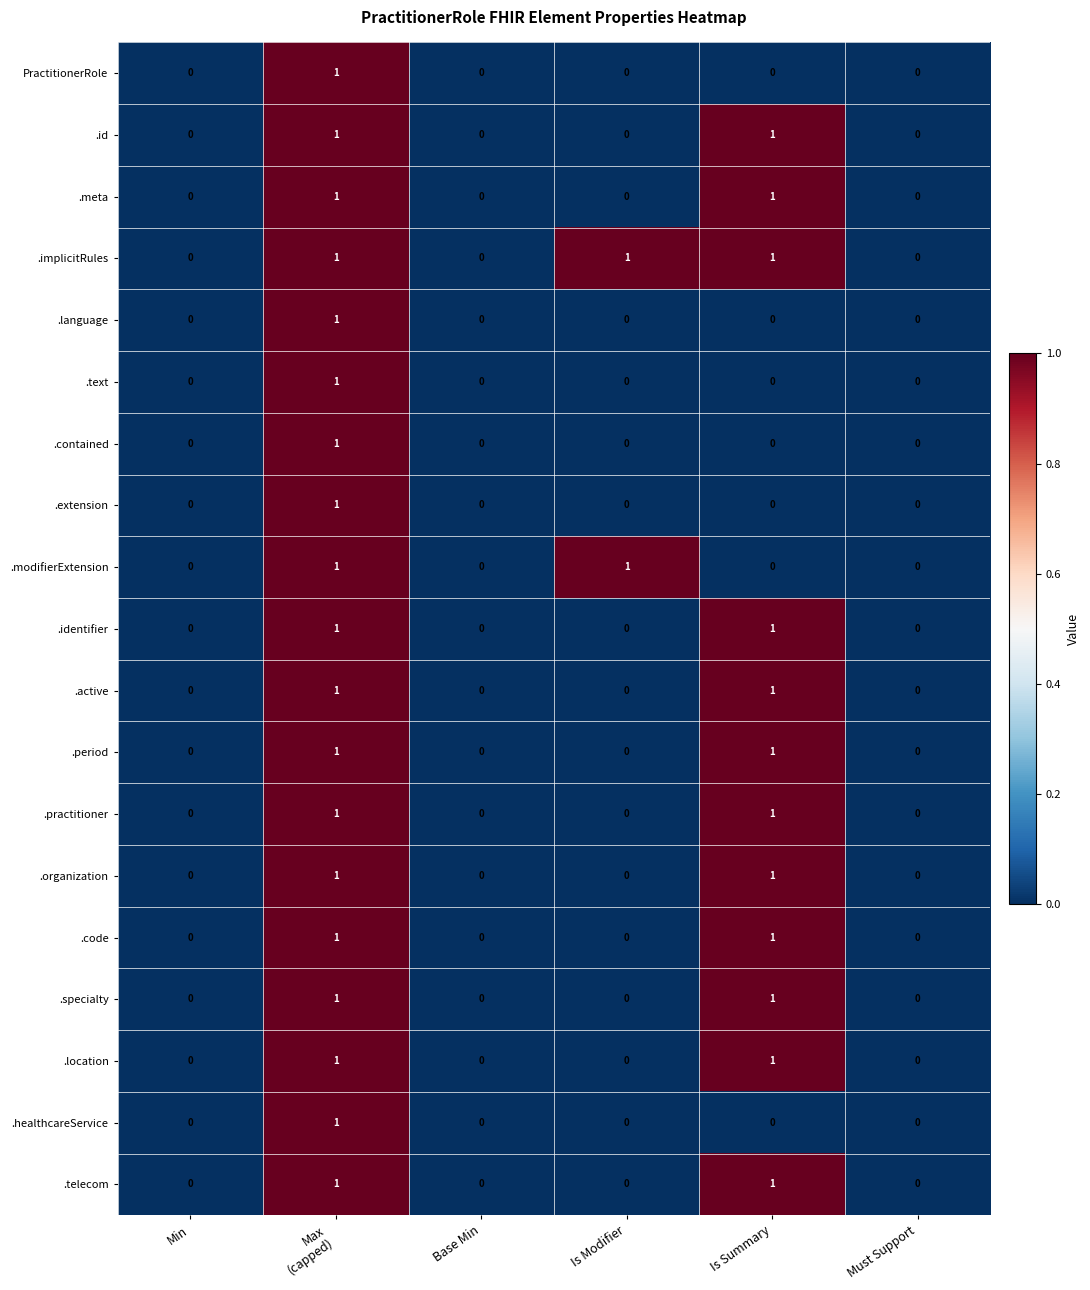

Is it true that .organization equals 0 at Is Modifier?

True